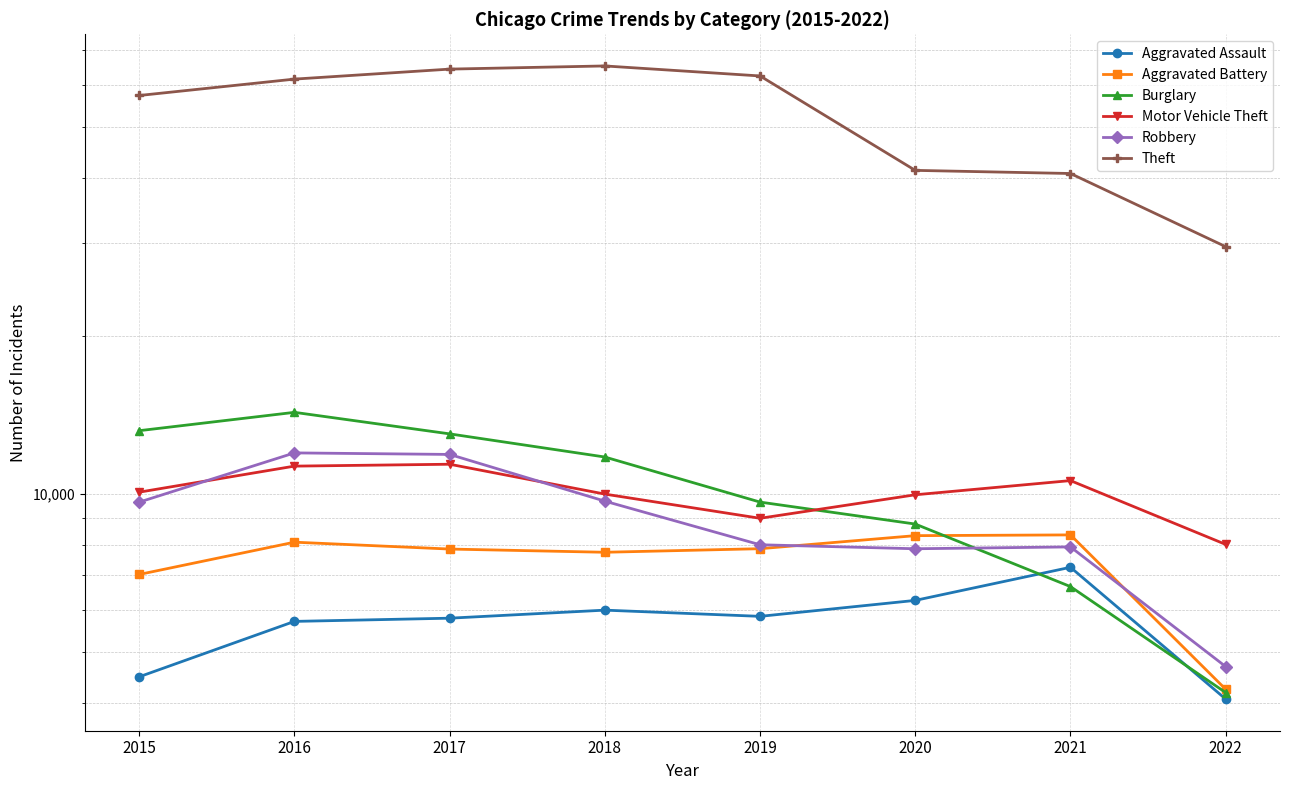

What is the difference between the Aggravated Assault values at 2016 and 2022?

1649